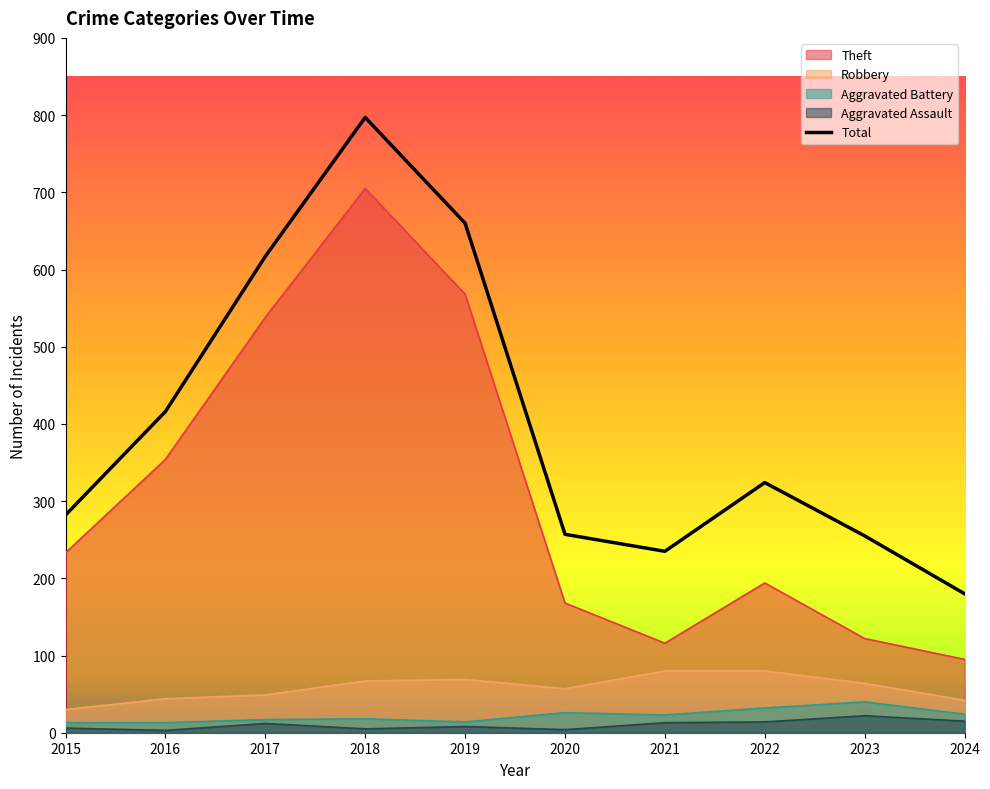

What is the value of the 2nd point from the left?

416